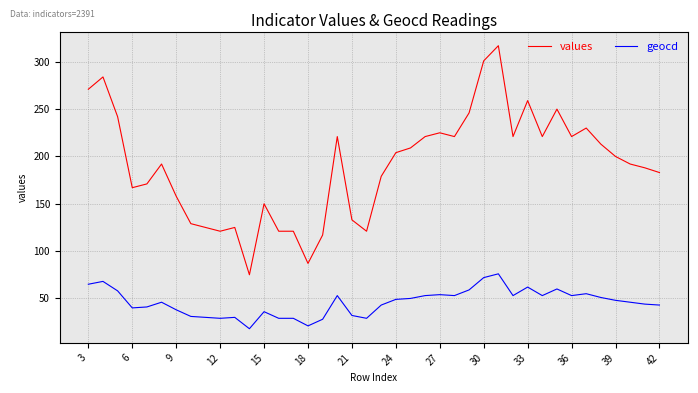

True or false: geocd and values cross at least once.

False